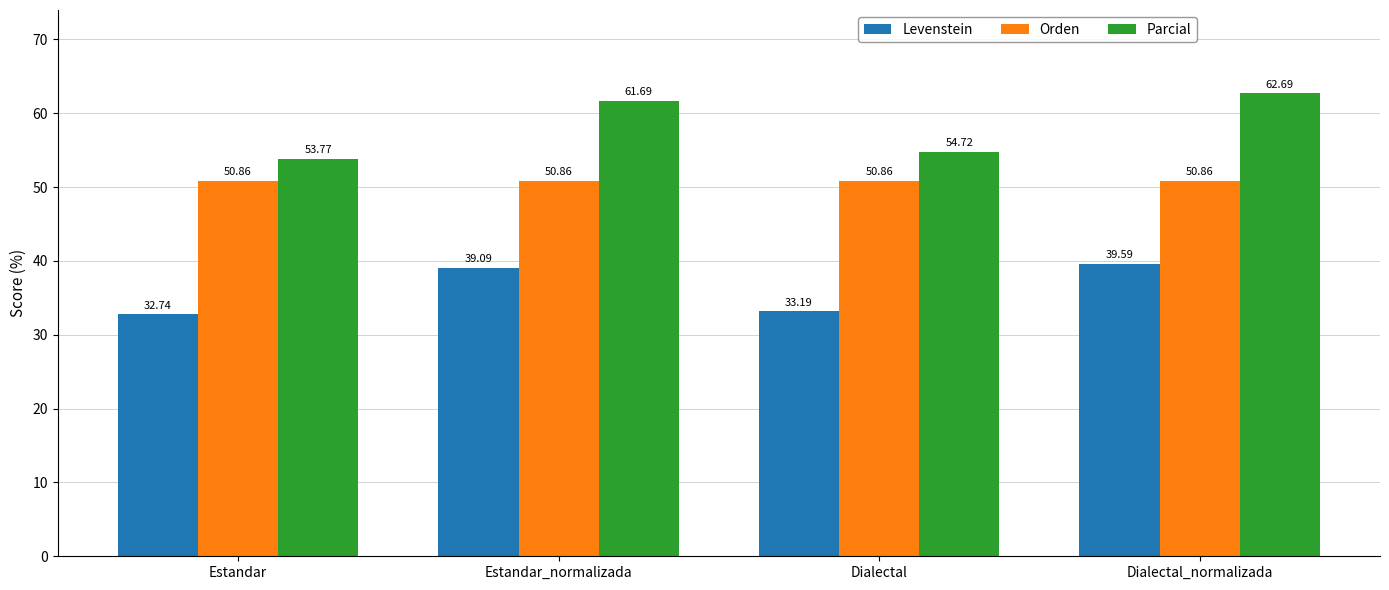

Read the Orden value at Estandar.

50.9